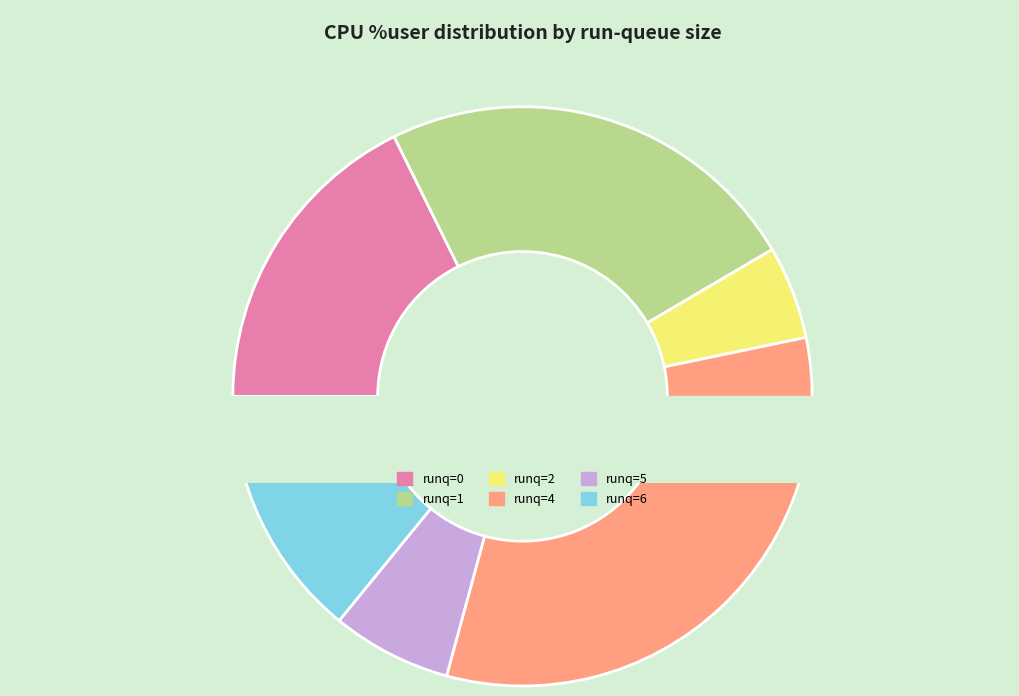

To the nearest percent, what is the average slice percentage?

17%